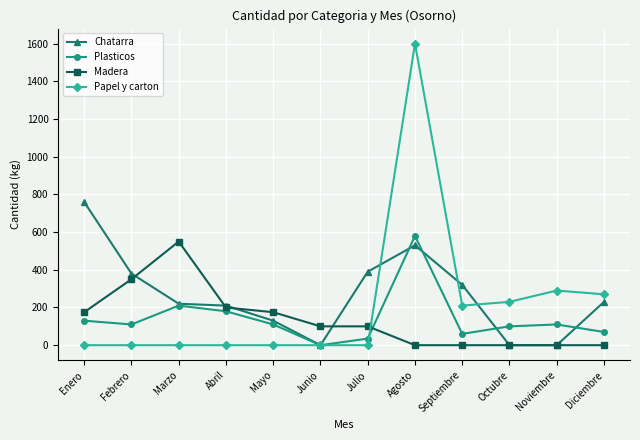

True or false: Madera has a value of 374 at Agosto.

False